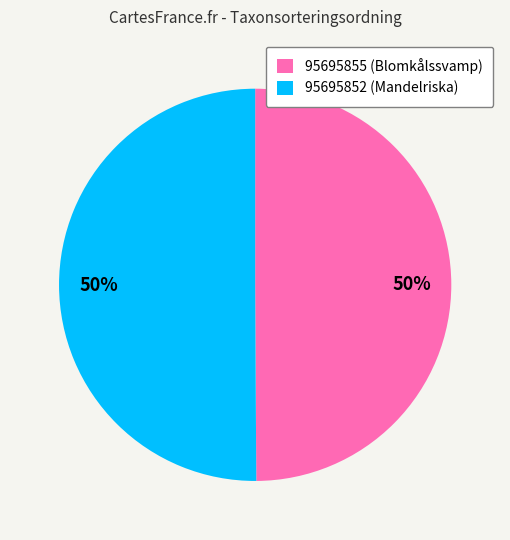

Do 95695852 (Mandelriska) and 95695855 (Blomkålssvamp) together represent more than half of the pie?

Yes